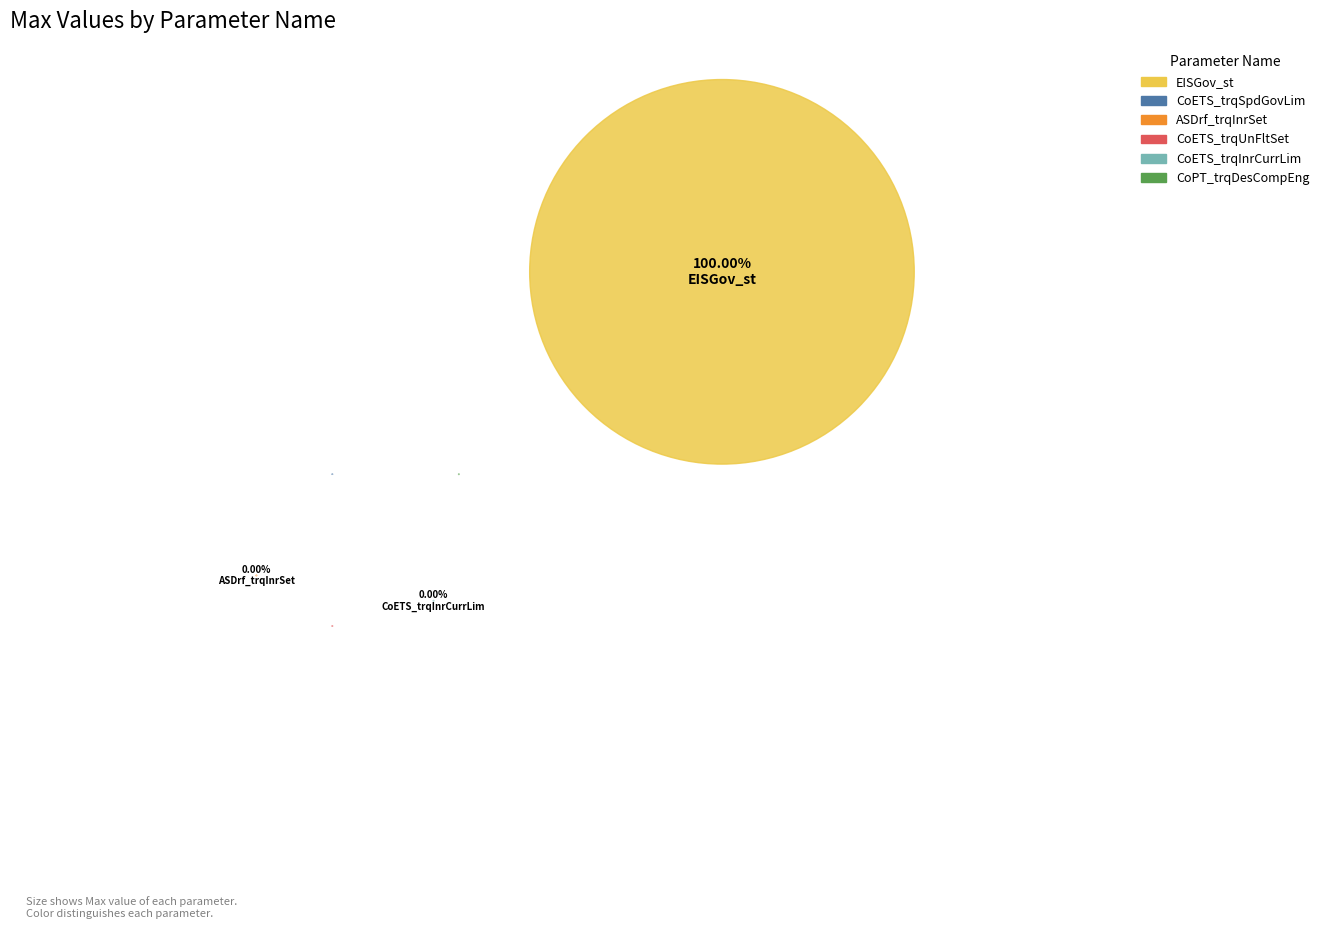

To the nearest percent, what is the difference between the largest and smallest slice percentages?

100%